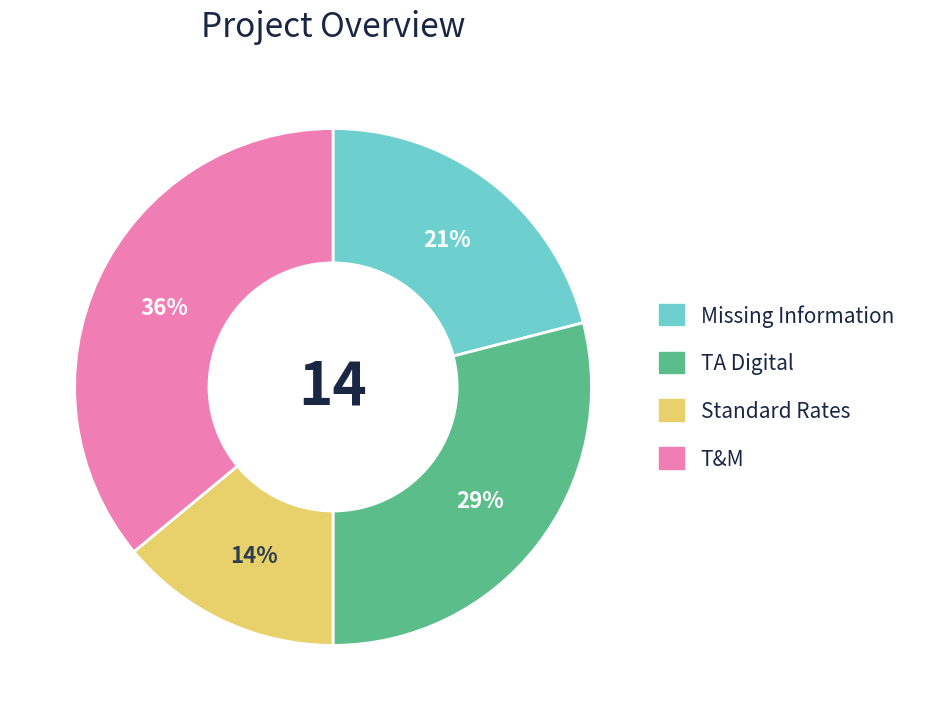

Does any single category account for the majority?

No